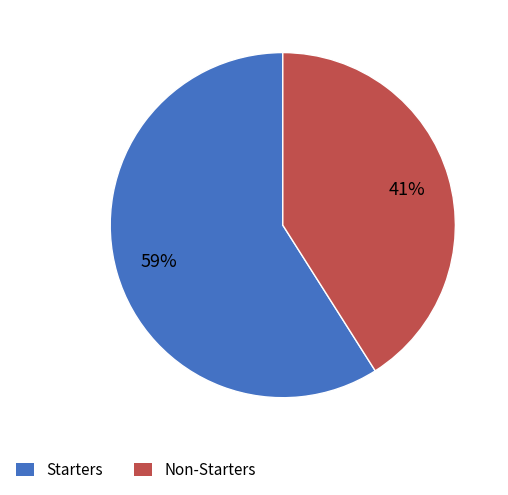

The Non-Starters slice represents 47% of the pie. True or false?

False